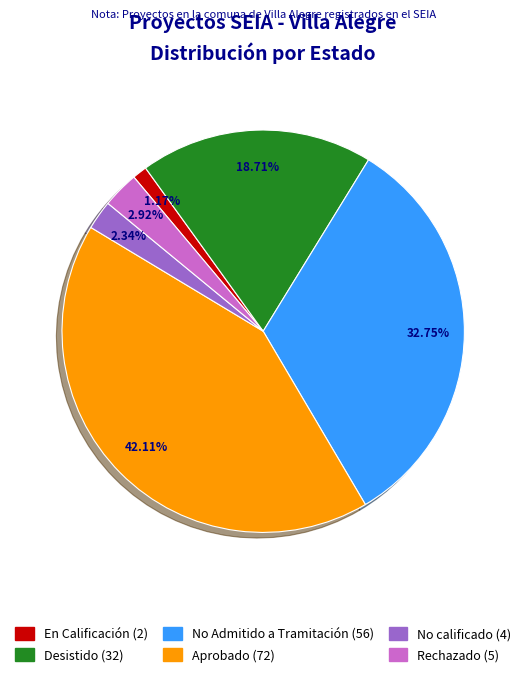

Approximately how many times larger is the value at Desistido compared to No Admitido a Tramitación?

0.6